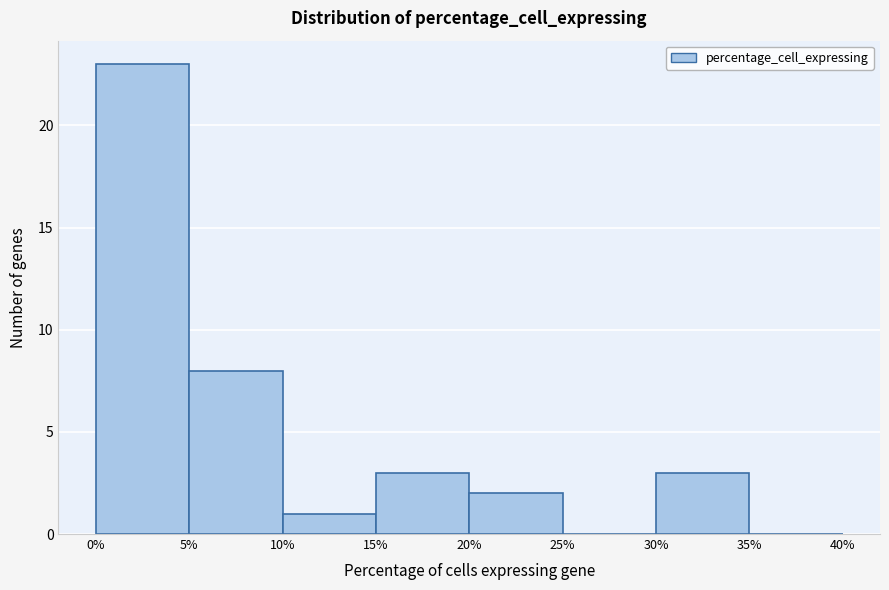

How tall is the bar that spans 5% to 10% on the x-axis? The values are not printed on the chart, so give them approximately, as read against the axis.

8